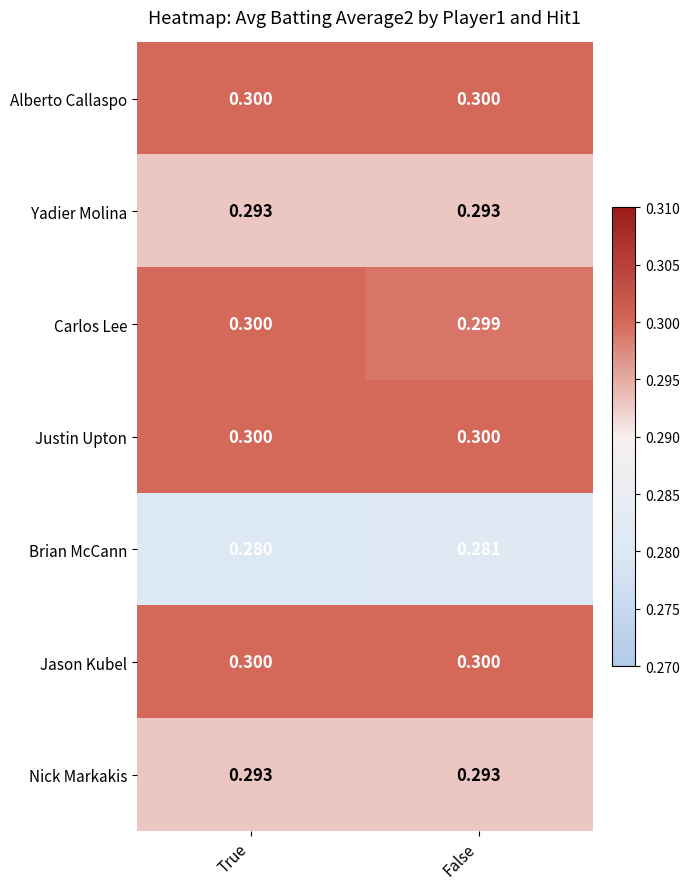

What is the total value across all series at False?

2.1